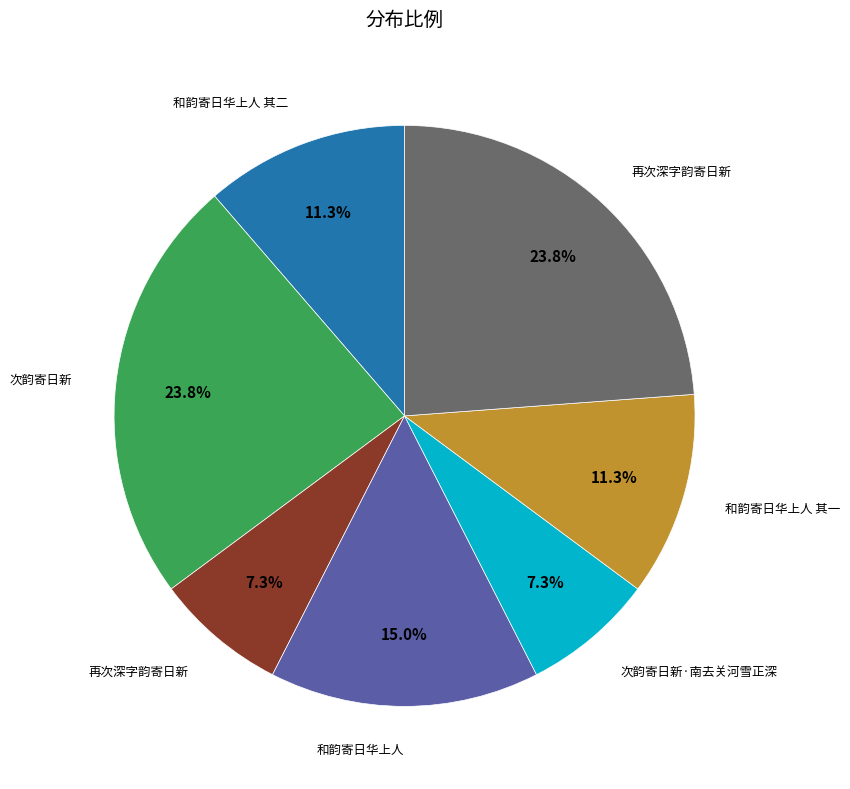

Is there any slice that represents more than half of the pie?

No